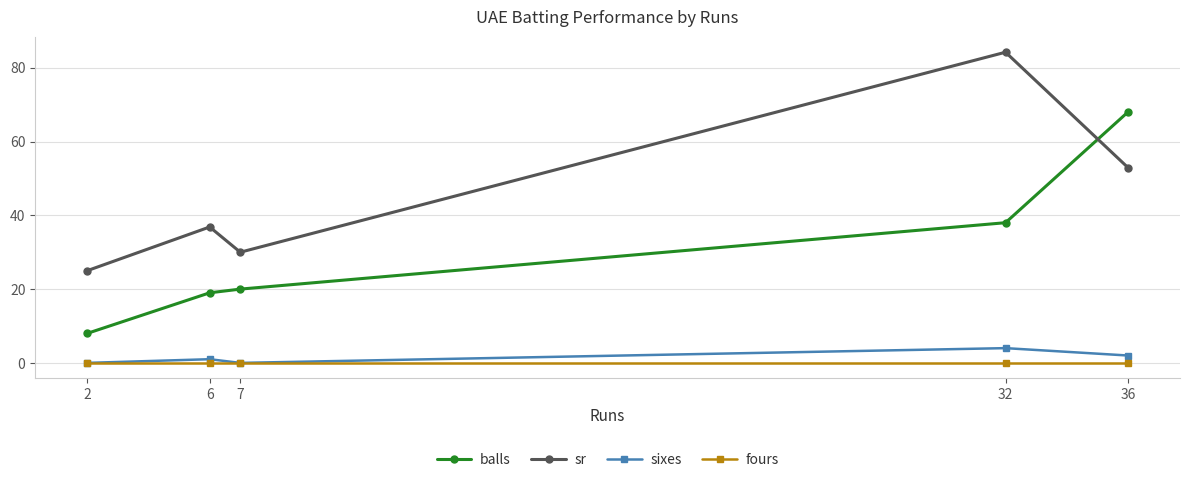

Is it true that sixes equals 0.0 at 7?

True